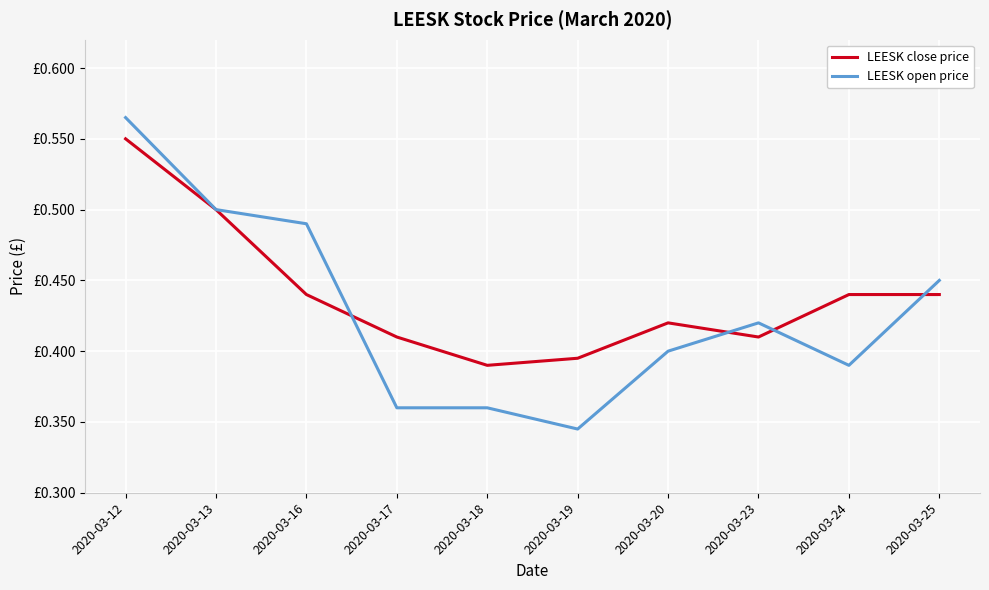

What is the total value across all series at 2020-03-19?

0.7